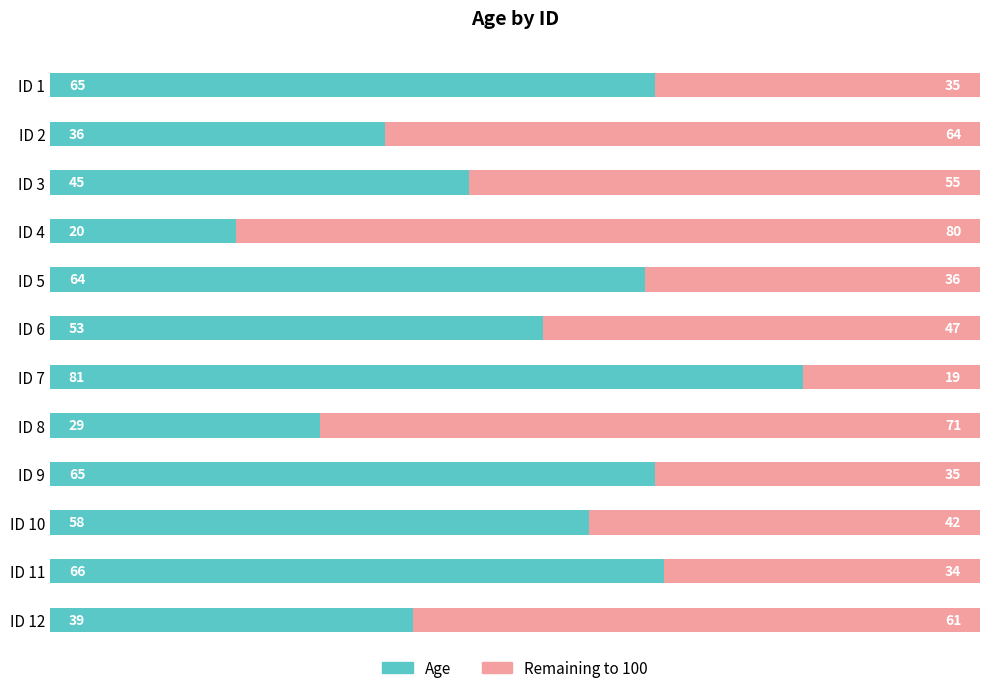

Read the Age value at ID 5.

64